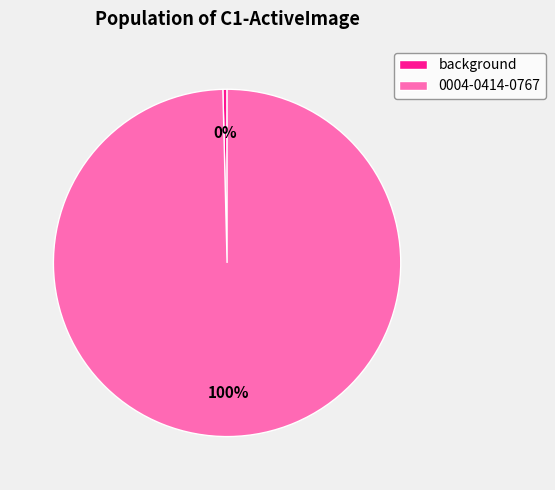

Between background and 0004-0414-0767, which is larger?

0004-0414-0767